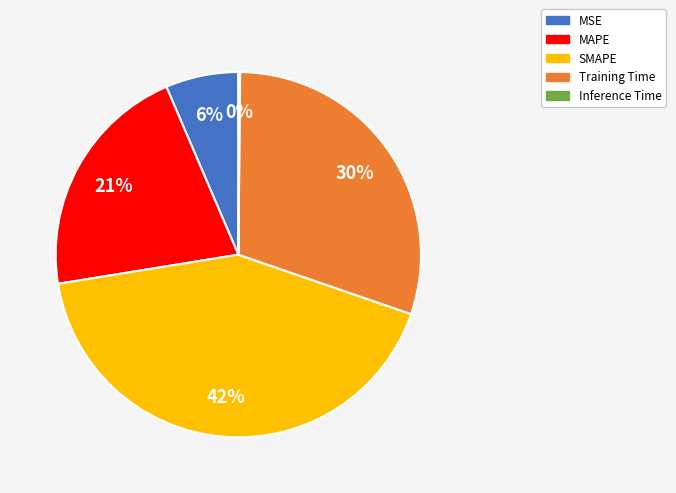

Is it true that SMAPE is 42% of the pie?

True